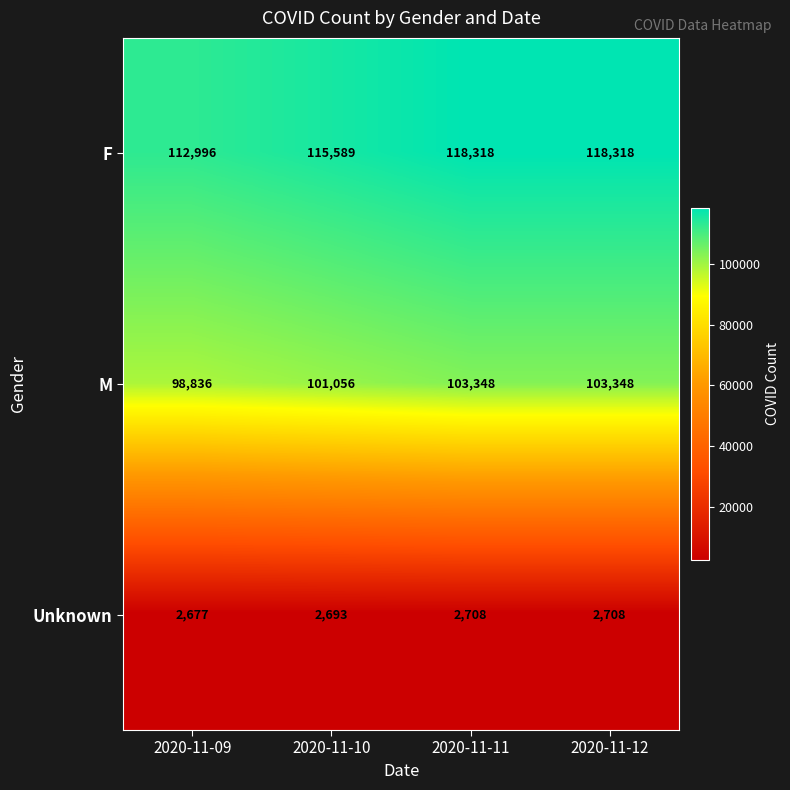

Reading left to right, list all the values displayed in this chart.

F: 2020-11-09=112996	2020-11-10=115589	2020-11-11=118318	2020-11-12=118318
M: 2020-11-09=98836	2020-11-10=101056	2020-11-11=103348	2020-11-12=103348
Unknown: 2020-11-09=2677	2020-11-10=2693	2020-11-11=2708	2020-11-12=2708